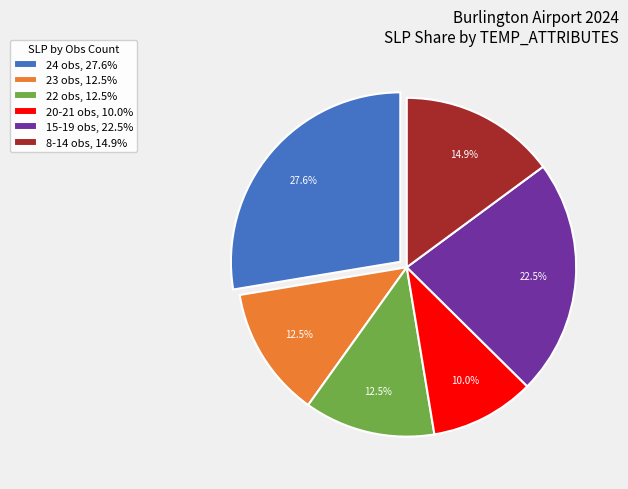

Do 23 obs, 12.5% and 8-14 obs, 14.9% together represent more than half of the pie?

No